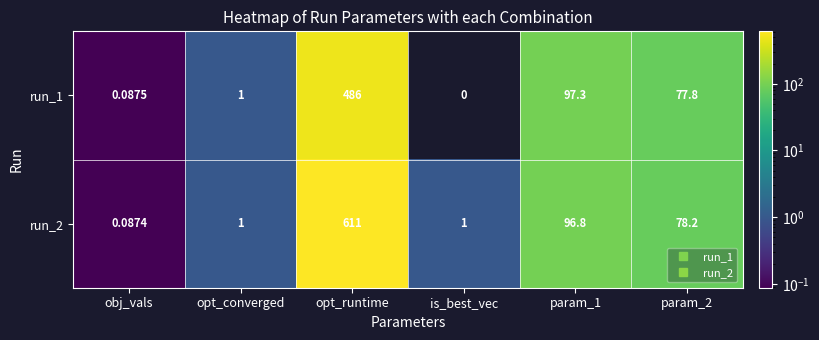

Is the value of run_1 at param_2 greater than the value of run_2 at obj_vals?

Yes